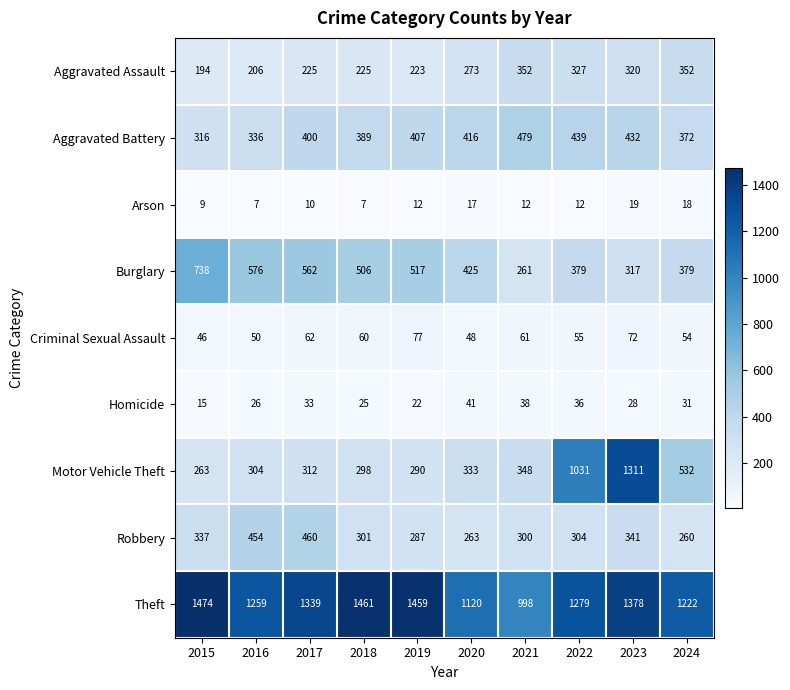

Which series has the widest spread of values?

Motor Vehicle Theft